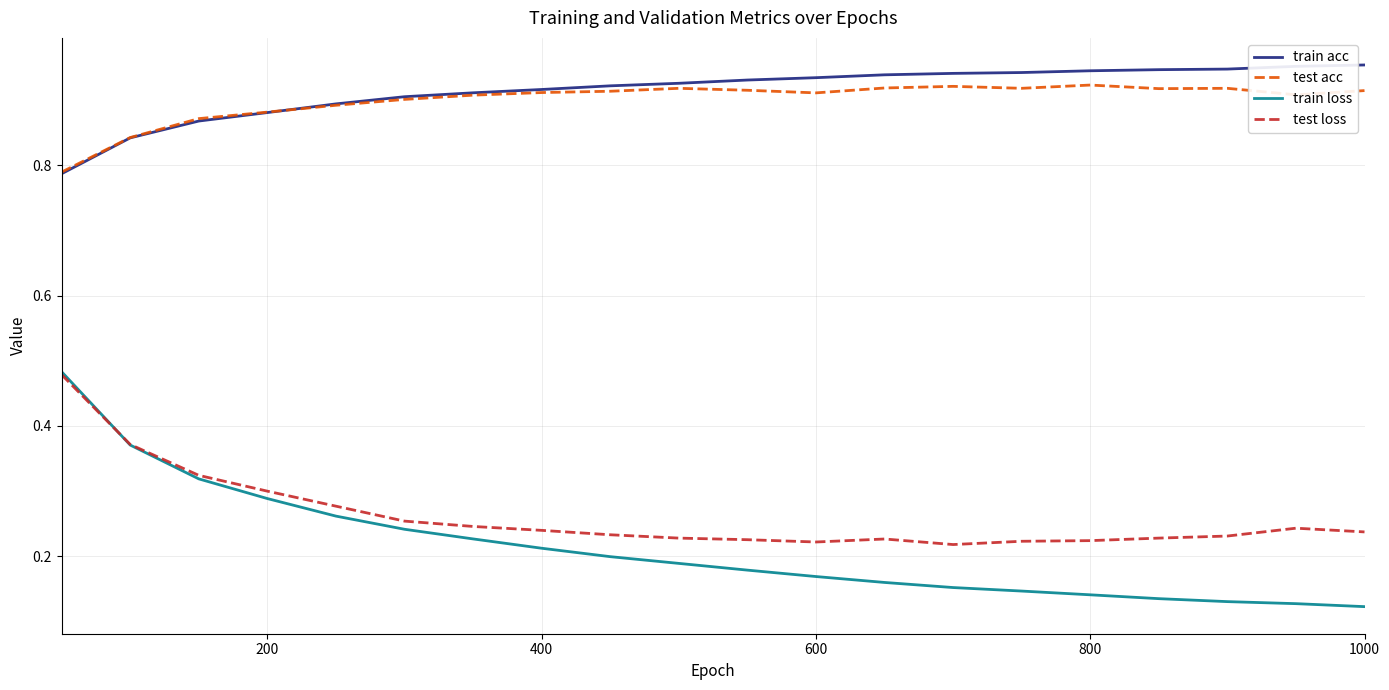

Which series has the widest spread of values?

train loss